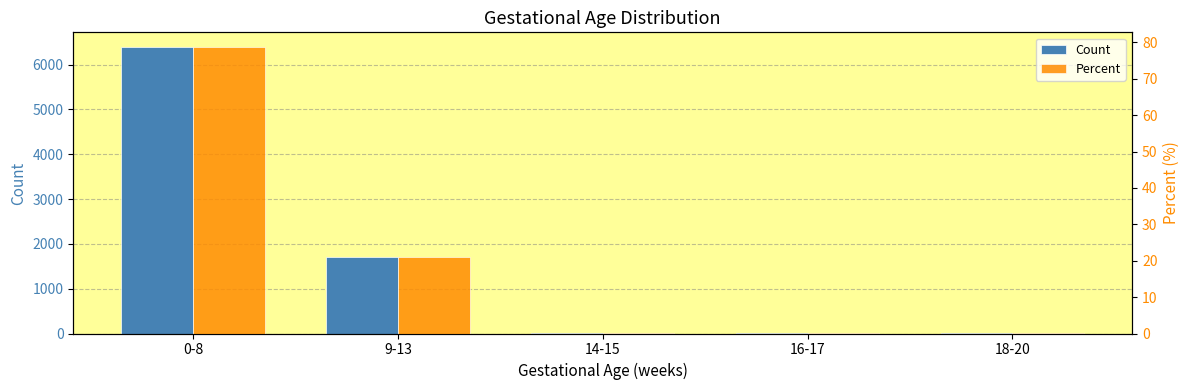

Rank the categories by Count value from lowest to highest.

14-15, 16-17, 18-20, 9-13, 0-8